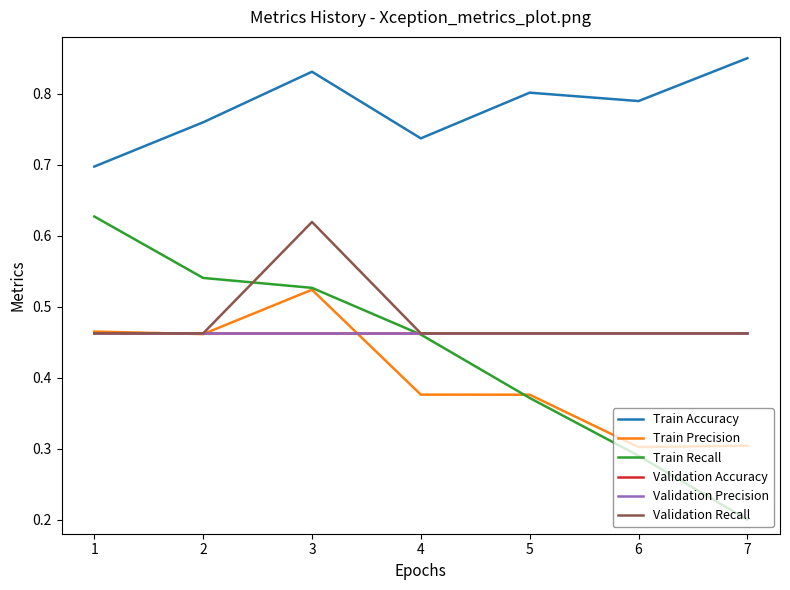

Does the chart have visible grid lines?

No